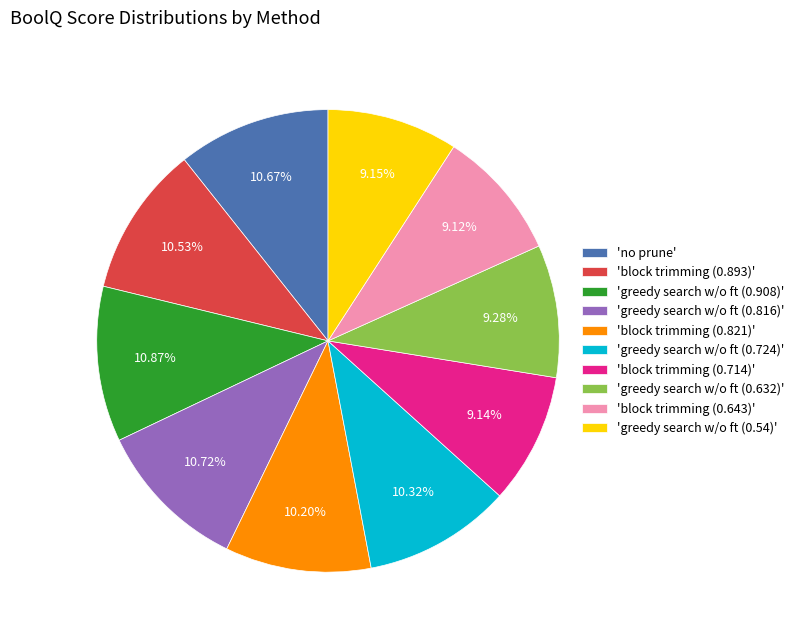

Count the number of slices in the pie.

10